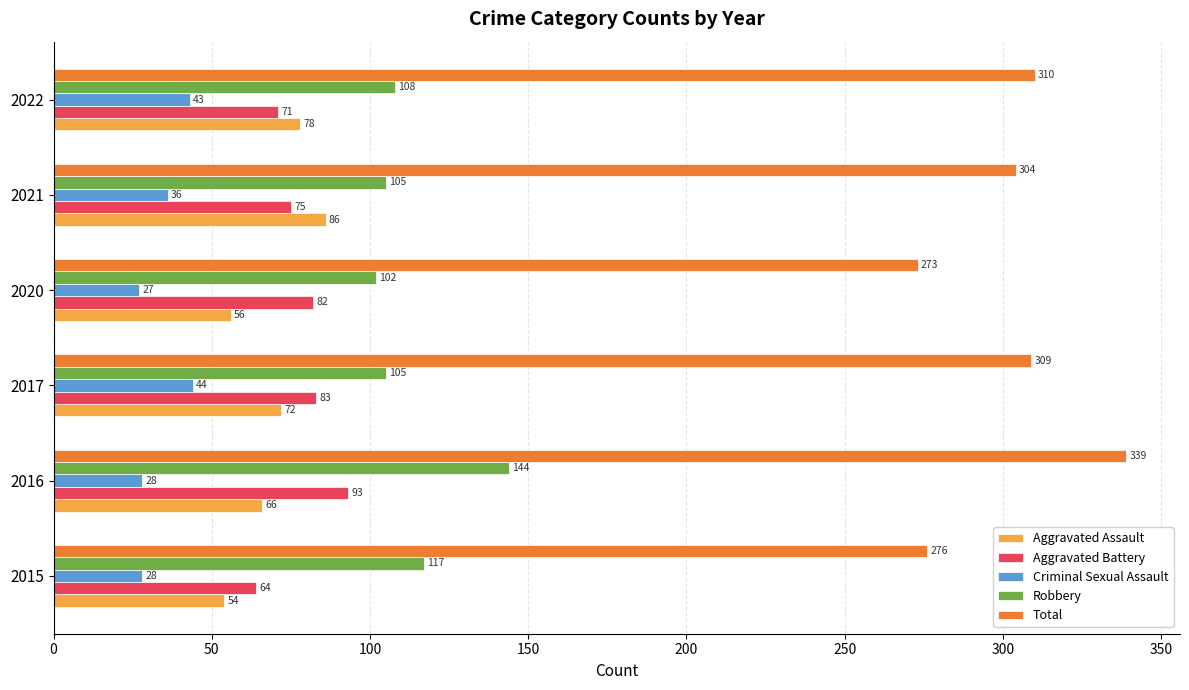

The Aggravated Assault series shows 97 at 2015. True or false?

False